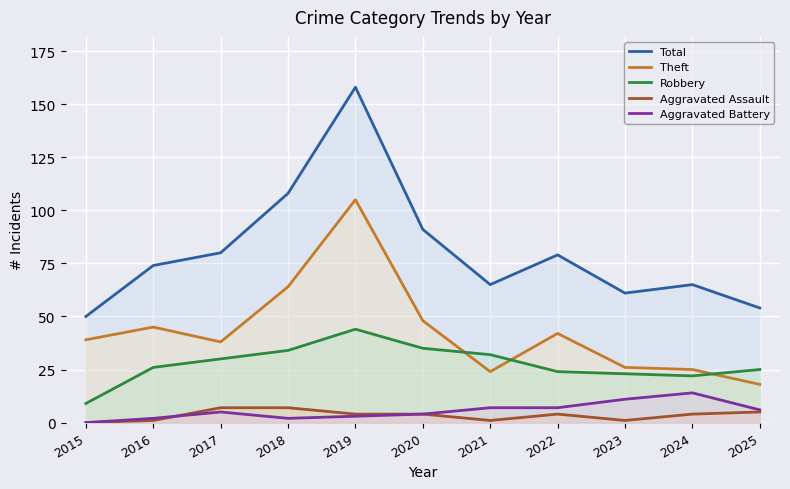

Reading left to right, extract all data points from this chart.

Total: 2015=50	2016=74	2017=80	2018=108	2019=158	2020=91	2021=65	2022=79	2023=61	2024=65	2025=54
Theft: 2015=39	2016=45	2017=38	2018=64	2019=105	2020=48	2021=24	2022=42	2023=26	2024=25	2025=18
Robbery: 2015=9	2016=26	2017=30	2018=34	2019=44	2020=35	2021=32	2022=24	2023=23	2024=22	2025=25
Aggravated Assault: 2015=0	2016=1	2017=7	2018=7	2019=4	2020=4	2021=1	2022=4	2023=1	2024=4	2025=5
Aggravated Battery: 2015=0	2016=2	2017=5	2018=2	2019=3	2020=4	2021=7	2022=7	2023=11	2024=14	2025=6